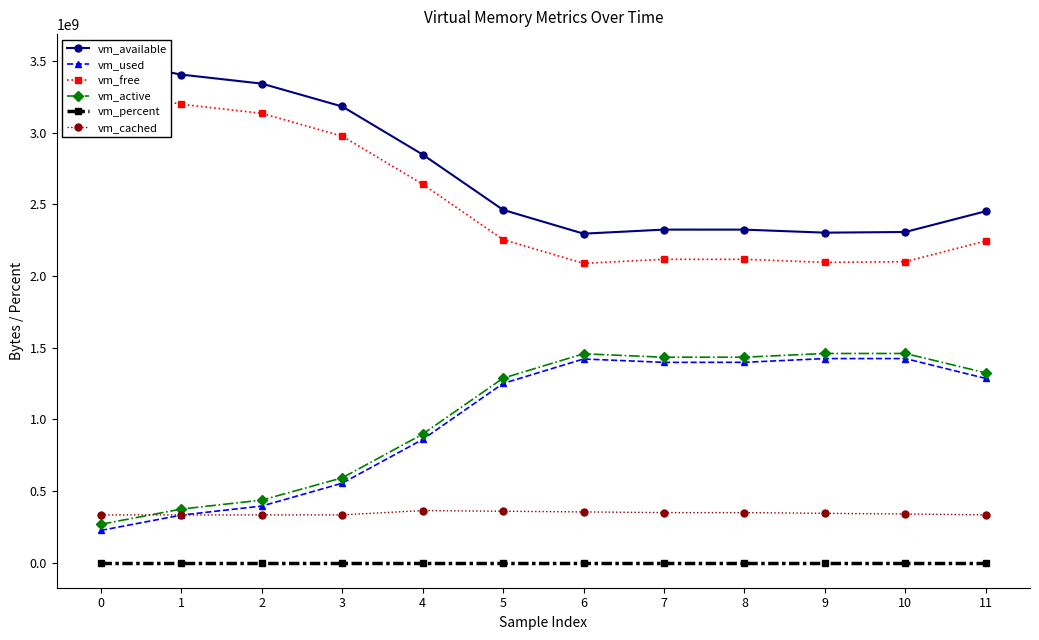

What value does the vm_cached series have at 1?

332718080.0